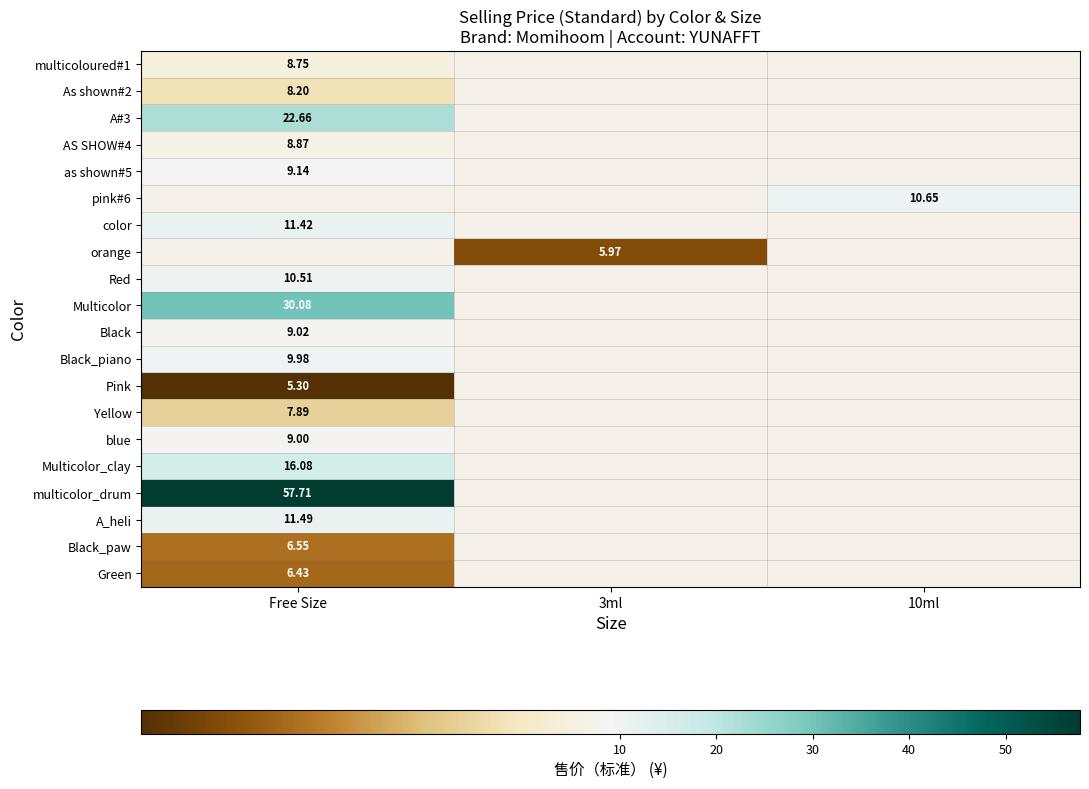

Where is multicoloured#1 nearest to the value 8?

Free Size